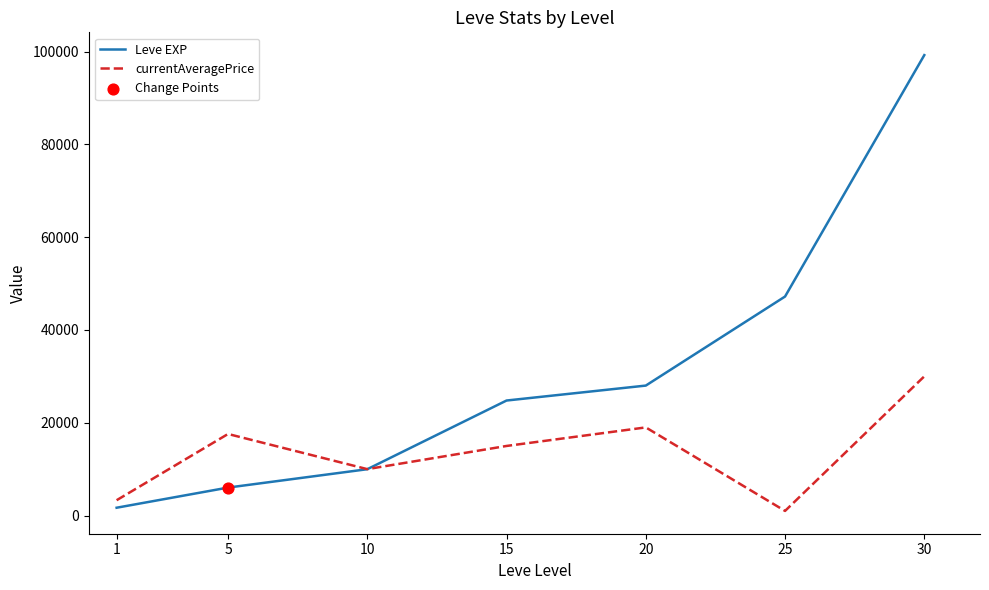

Which series has the largest range (max minus min)?

Leve EXP